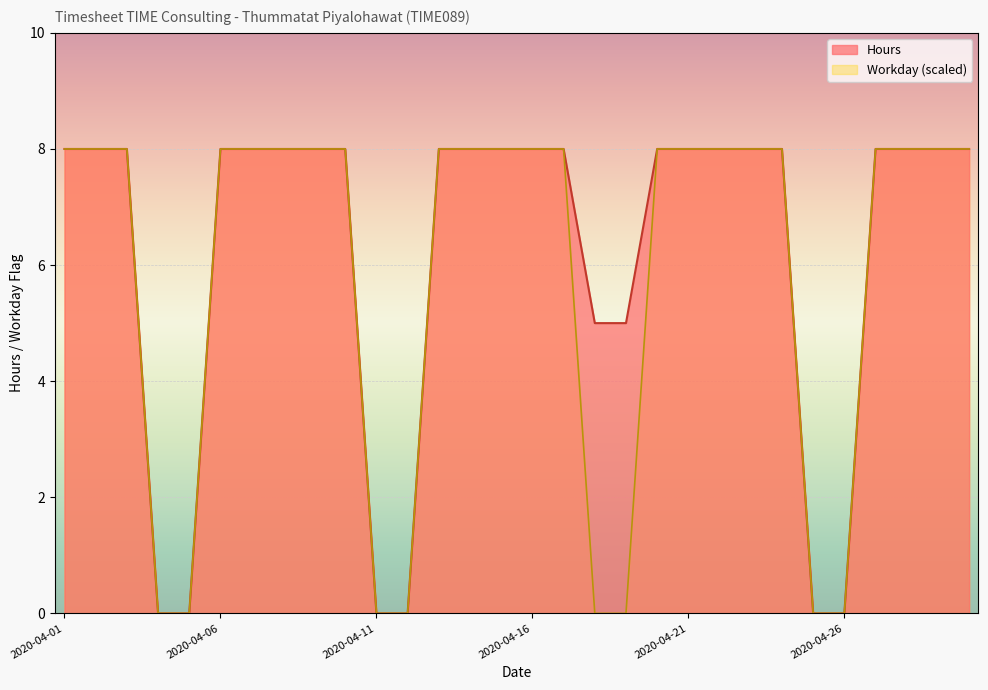

True or false: Week has a value of 8 at 2020-04-24.

True